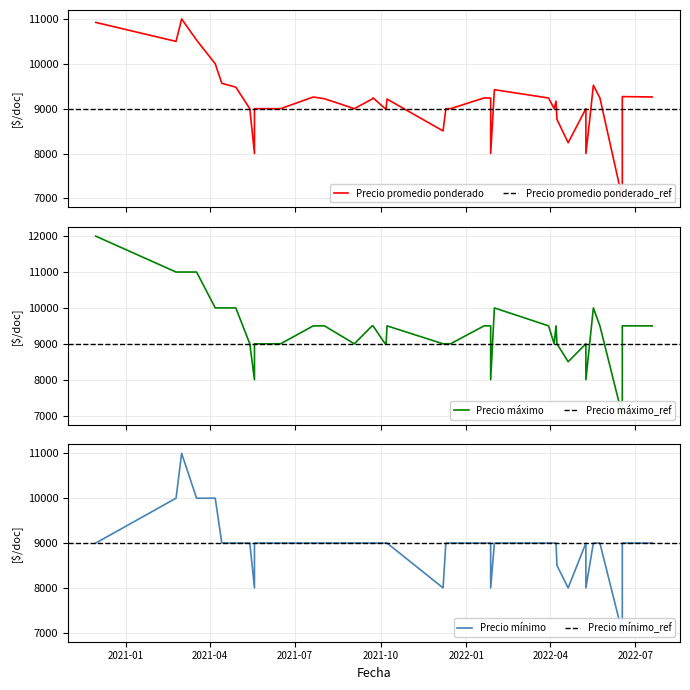

What is the value of the Precio maximo point at the 14th from the left?

9500